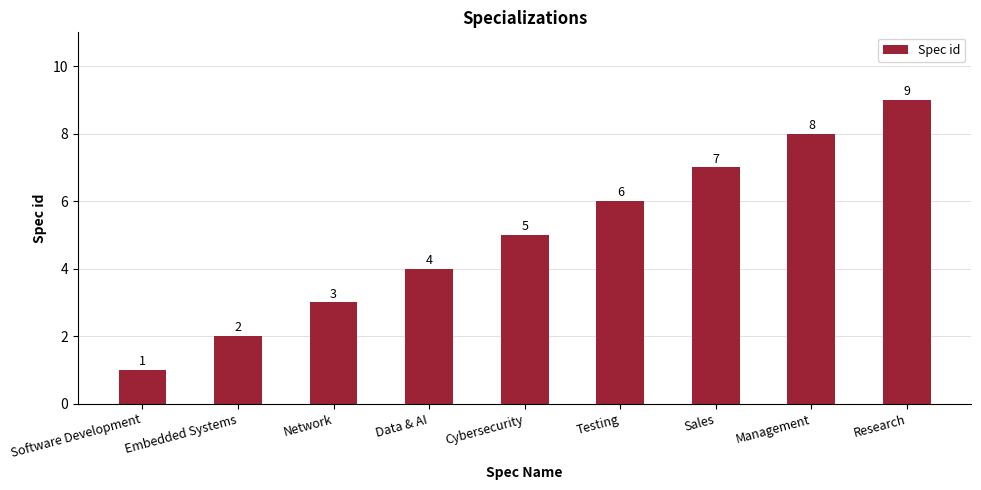

What is the value of the 4th bar from the left?

4